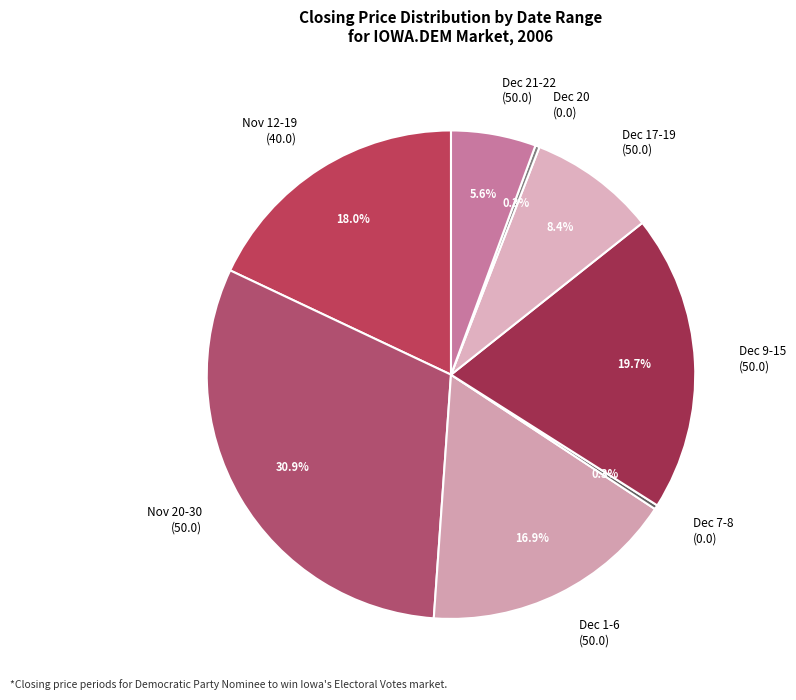

Is there a majority slice in this chart?

No